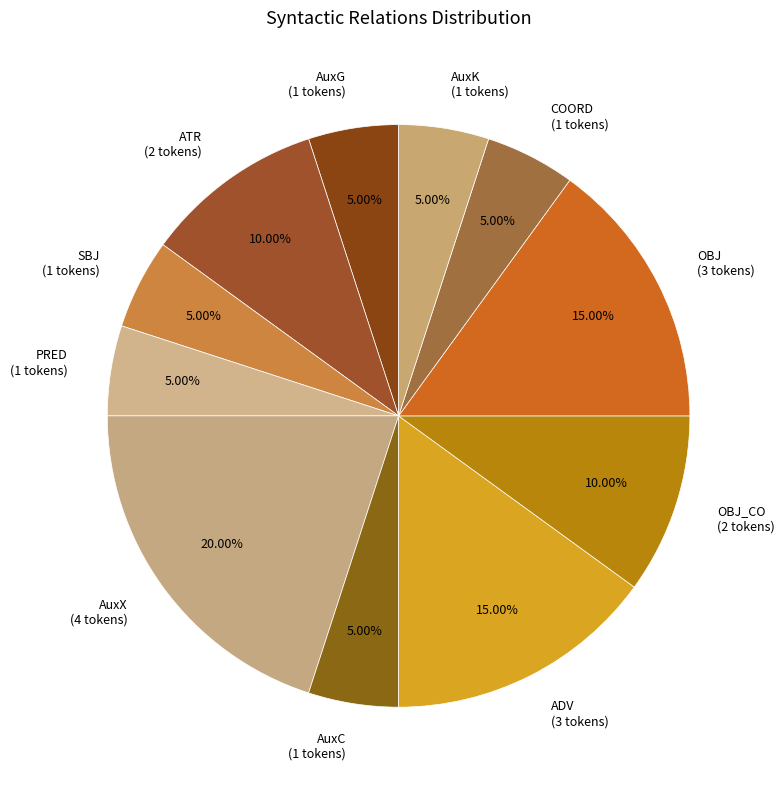

To the nearest percent, what percentage of the pie is PRED?

5%